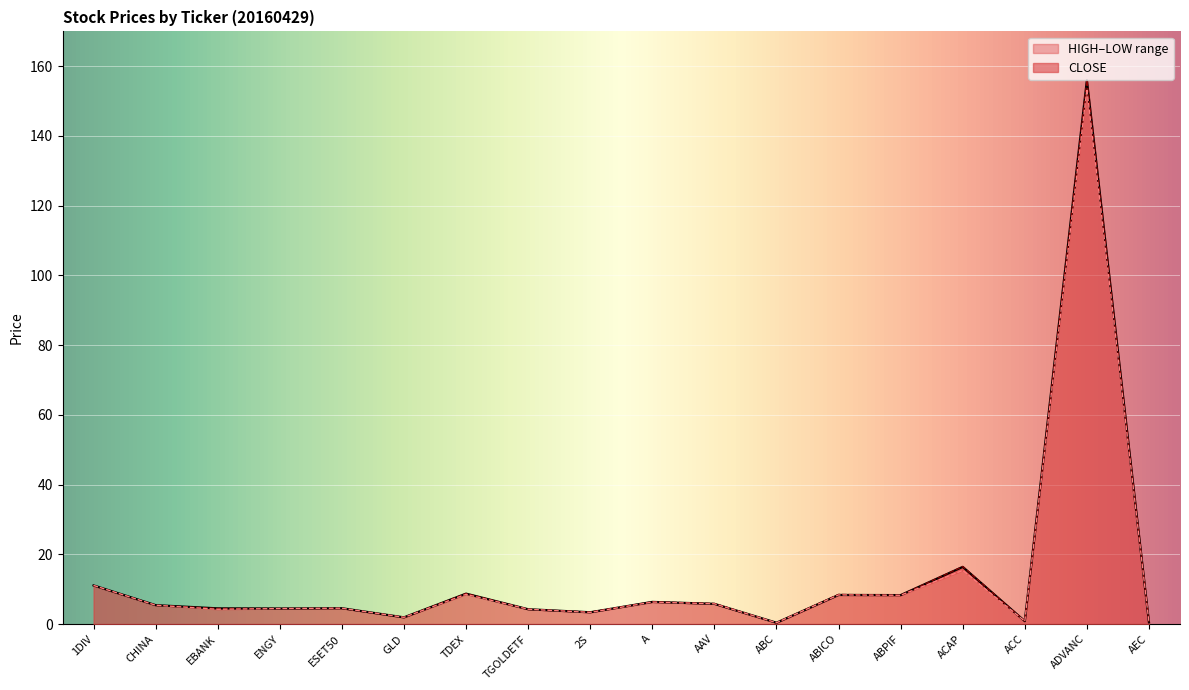

Is it true that LOW equals 6.3 at A?

True